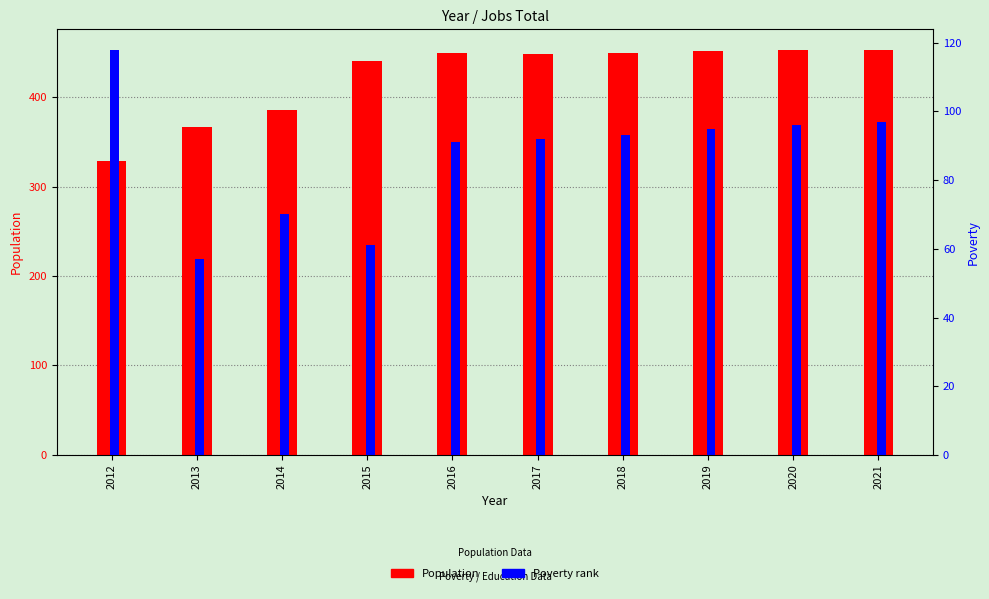

How many bars are there in each group?

2